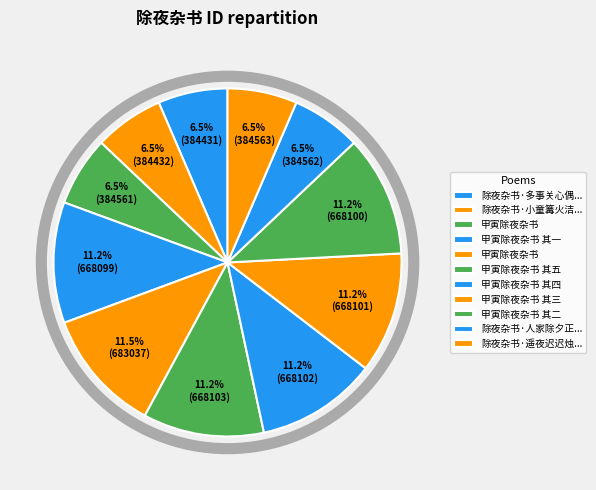

How many slices are in this pie chart?

11